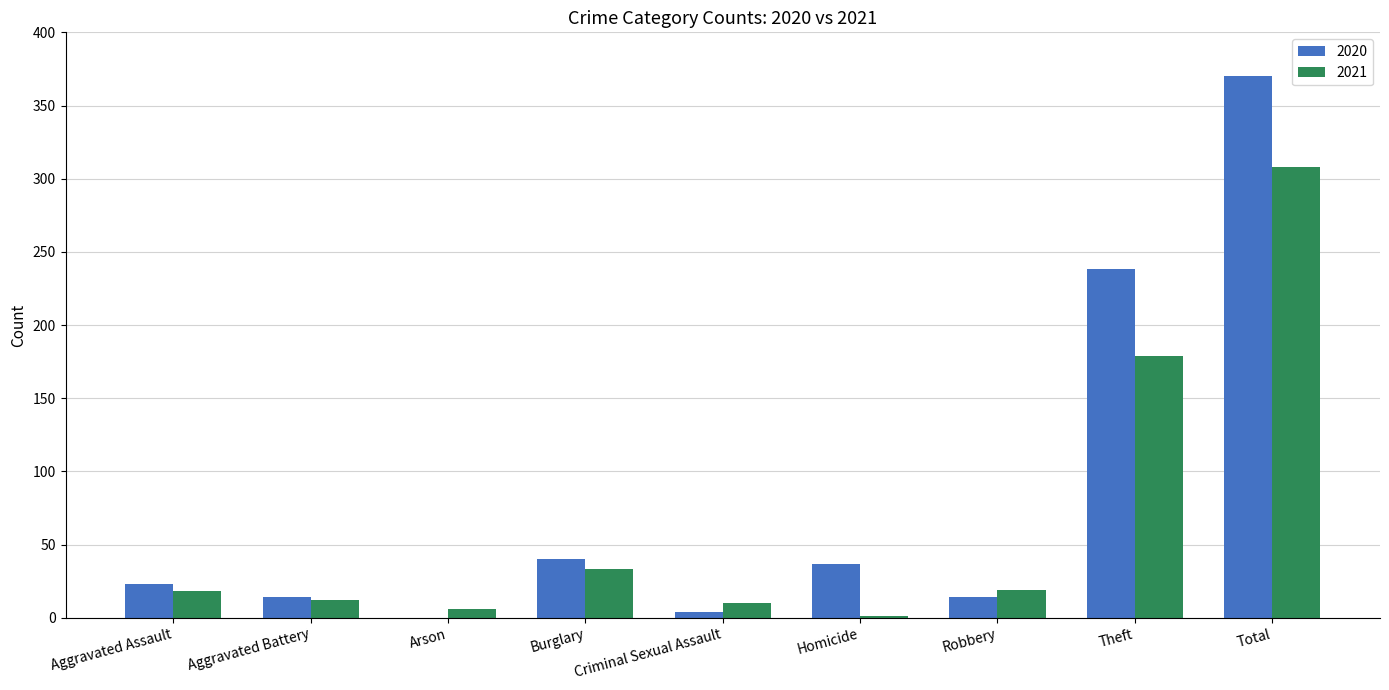

The 2021 series shows 179 at Theft. True or false?

True